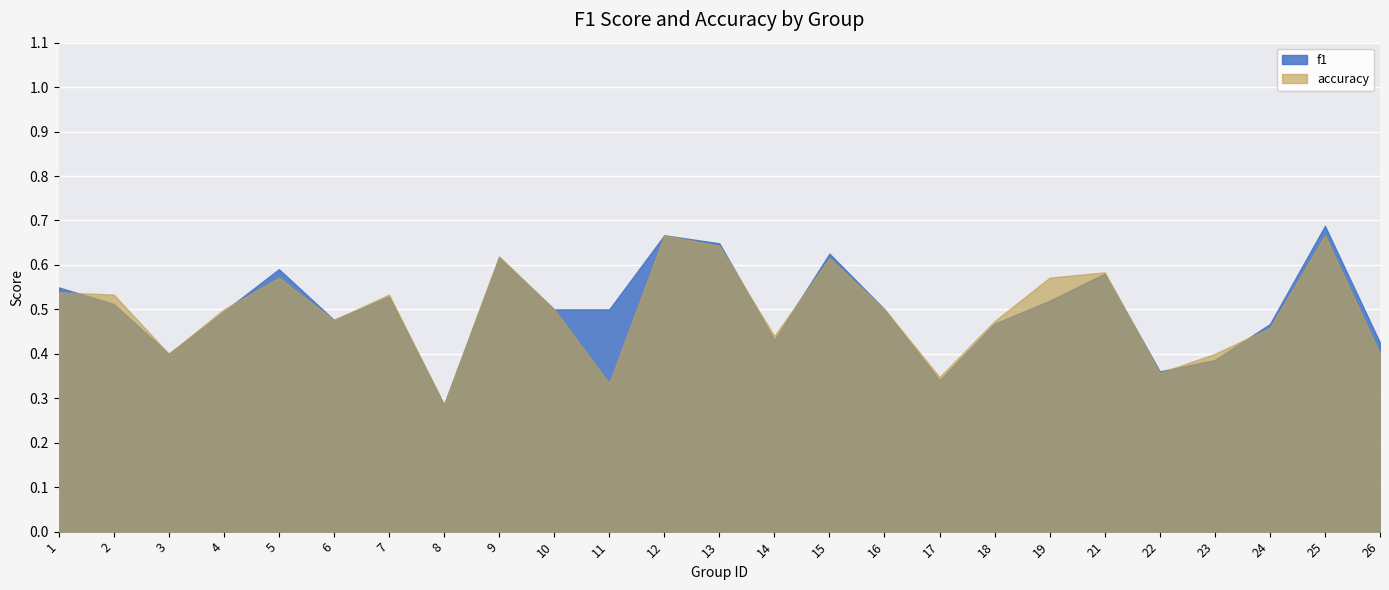

Which series has the largest total across all categories?

f1